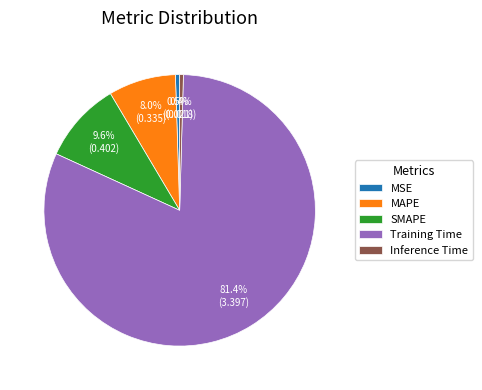

To the nearest percent, what is the average slice percentage?

20%